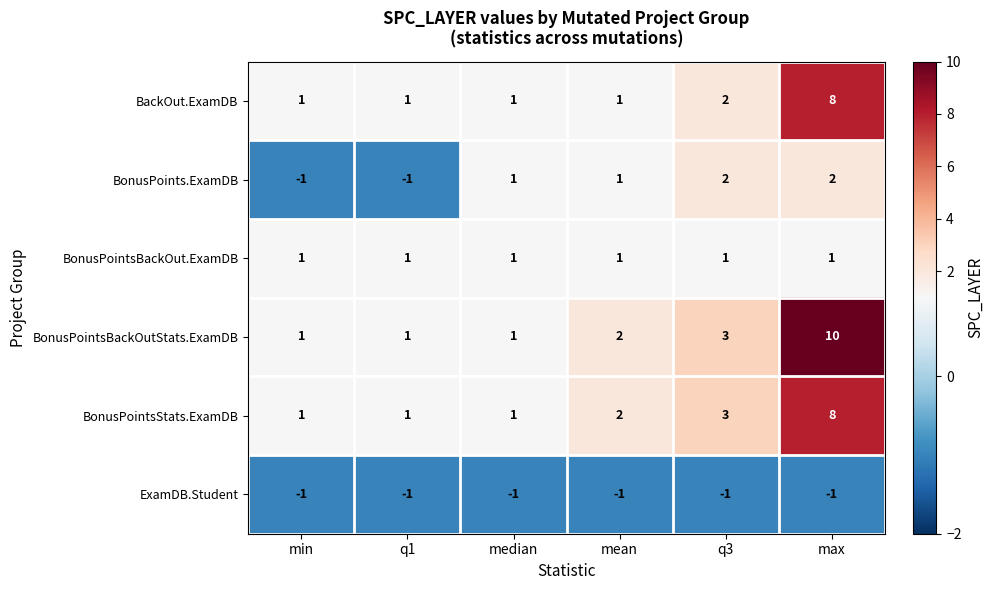

What is the maximum value for BackOut.ExamDB?

8